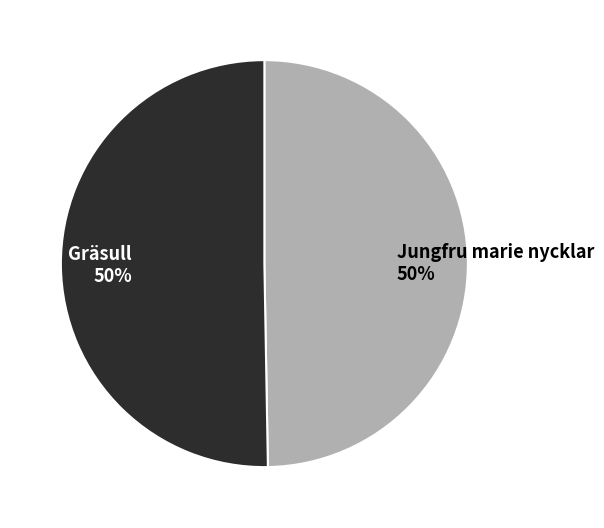

Approximately how many times larger is the value at Jungfru marie nycklar 50% compared to Gräsull 50%?

1.0